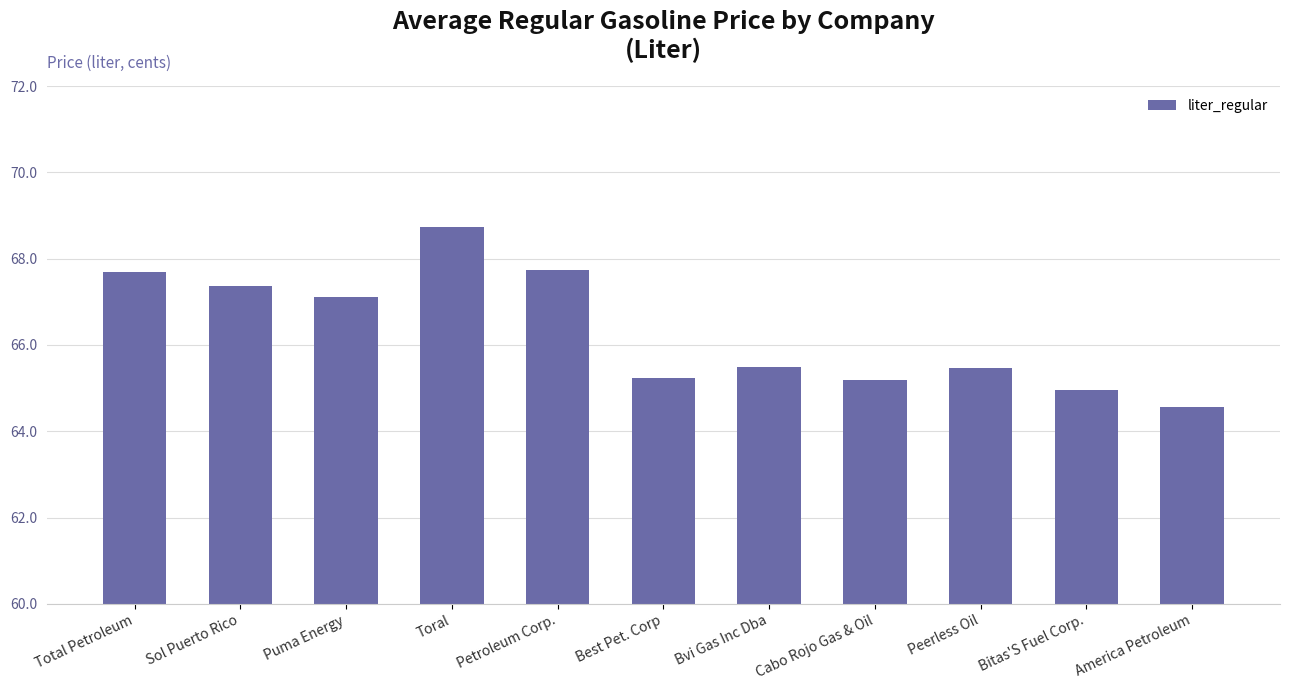

Reading left to right, list all the values displayed in this chart.

Total Petroleum=67.7	Sol Puerto Rico=67.4	Puma Energy=67.1	Toral=68.7	Petroleum Corp.=67.7	Best Pet. Corp=65.2	Bvi Gas Inc Dba=65.5	Cabo Rojo Gas & Oil=65.2	Peerless Oil=65.5	Bitas'S Fuel Corp.=65.0	America Petroleum=64.6